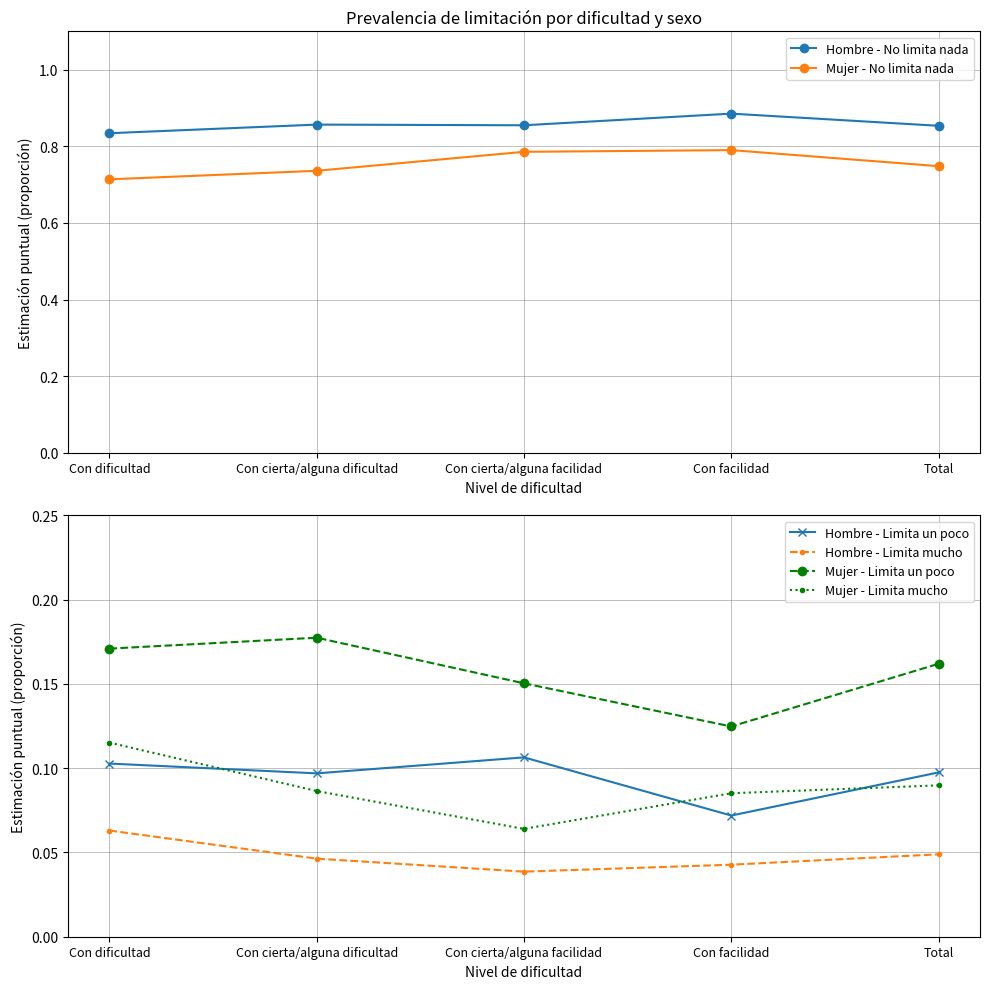

Does the chart have visible grid lines?

Yes